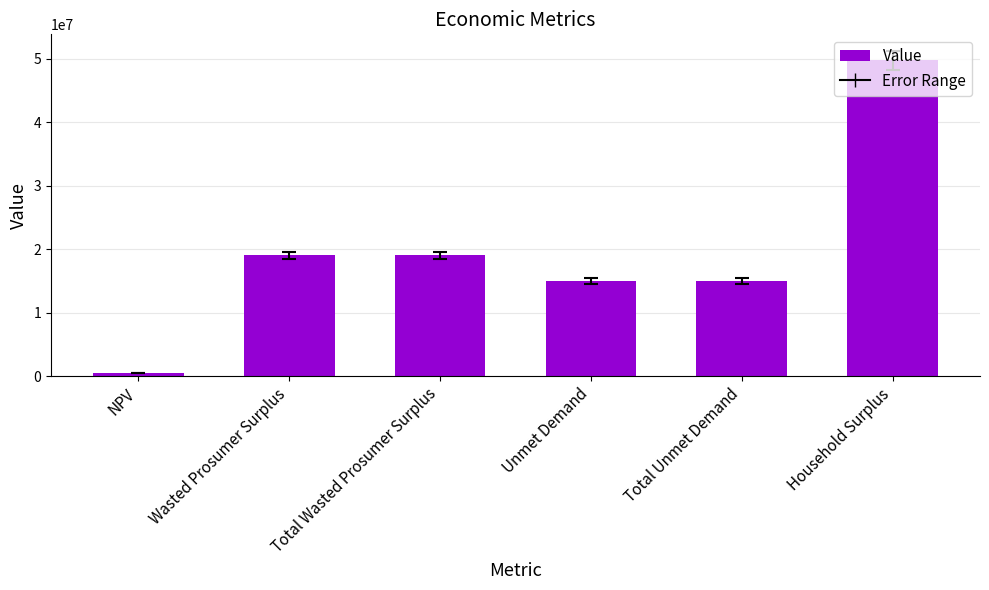

Reading right to left, list all the values displayed in this chart.

49793483.3	14976980.2	14976980.2	19028899.6	19028899.6	460053.3